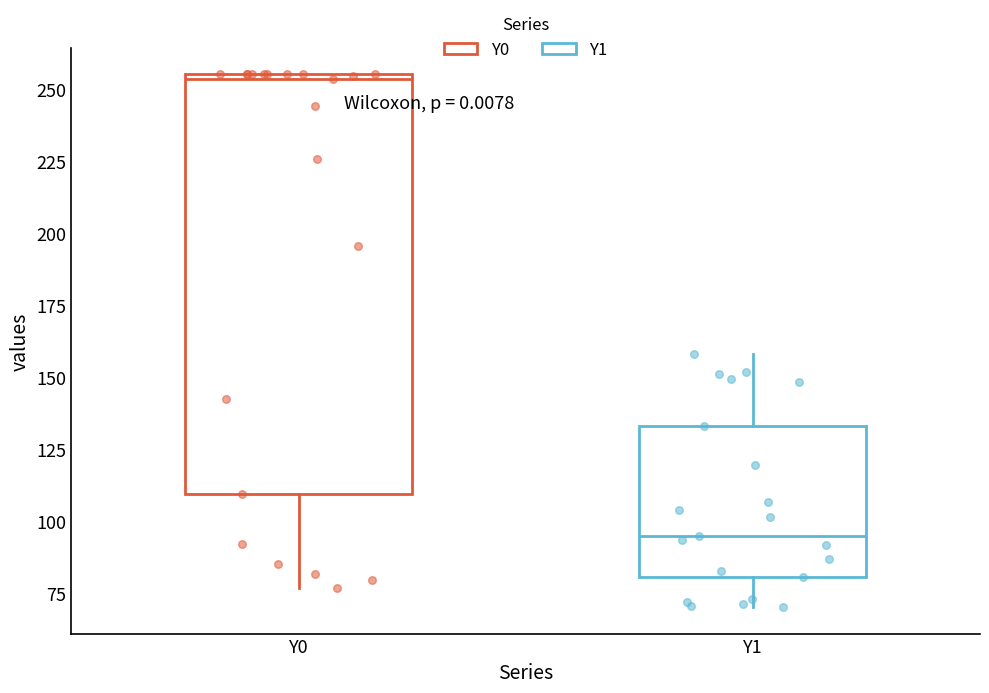

Reading left to right, transcribe this box plot: for each box, give where its median line is, the range the box spans, and where its two whiskers end, as read against the y-axis. The values are not printed on the chart, so give them approximately, as read against the axis.

Y0: median 255 (just below the box's upper edge), box 110 to 255, whiskers 75 to 255
Y1: median 95, box 80 to 135, whiskers 70 to 160